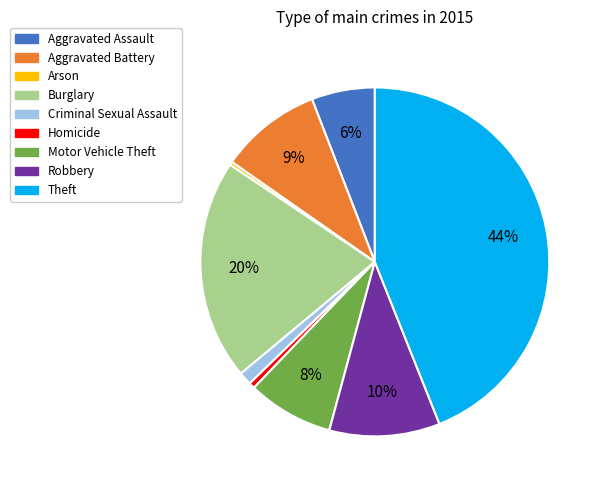

Is Aggravated Battery the majority of the pie?

No